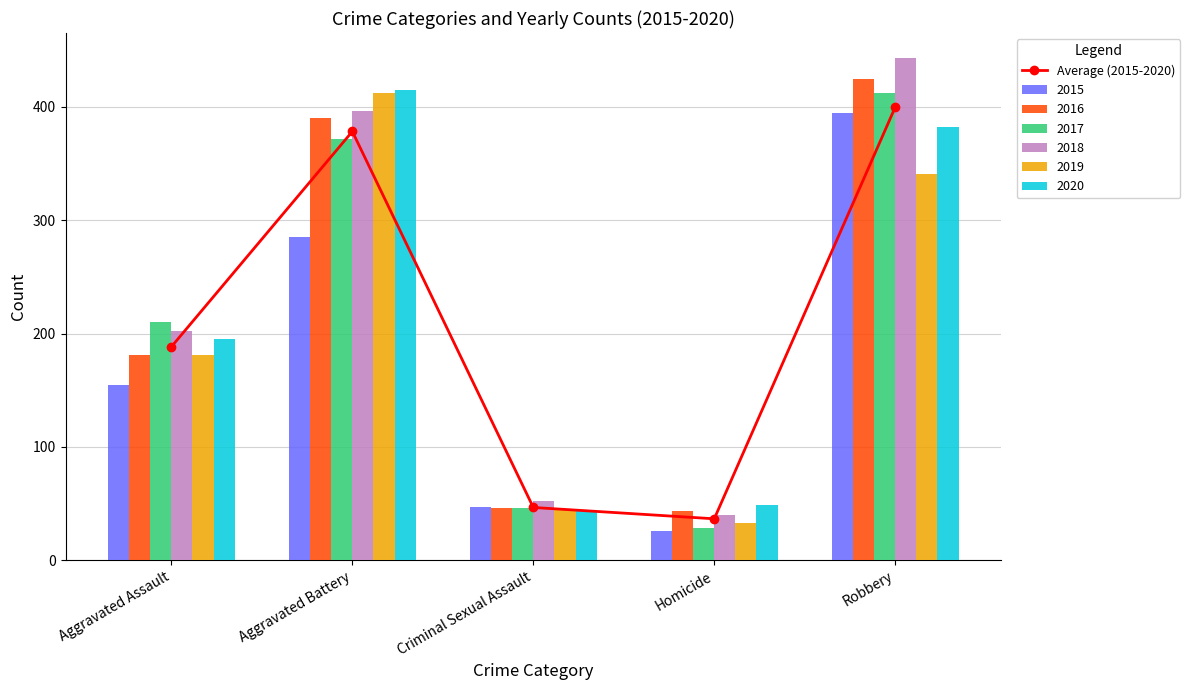

Rank the categories by value from lowest to highest.

Homicide, Criminal Sexual Assault, Aggravated Assault, Aggravated Battery, Robbery